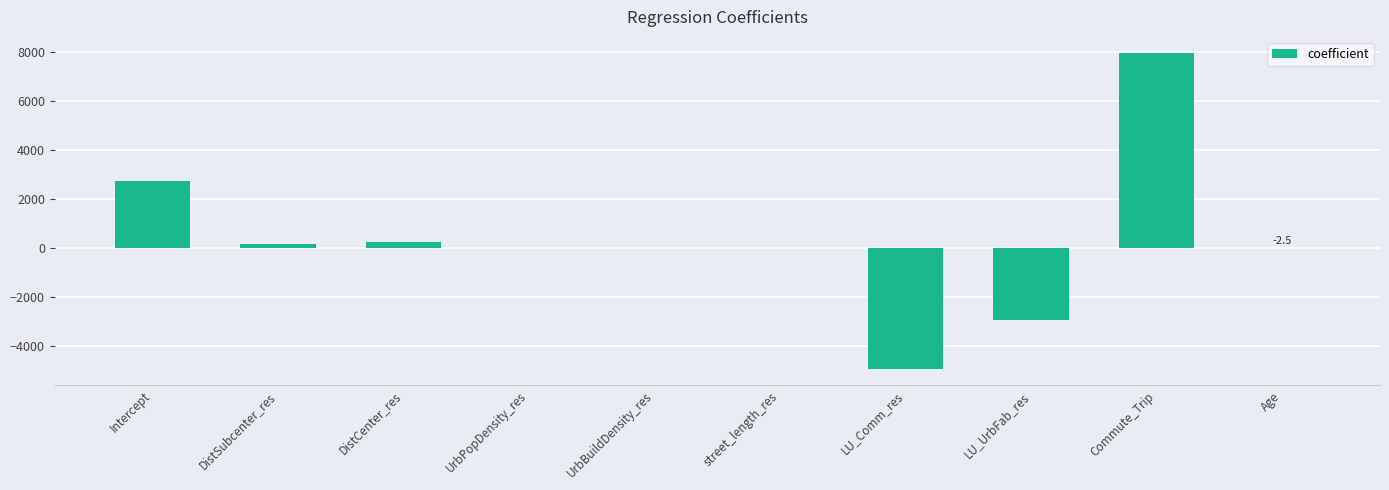

Count the number of values greater than 0.

6